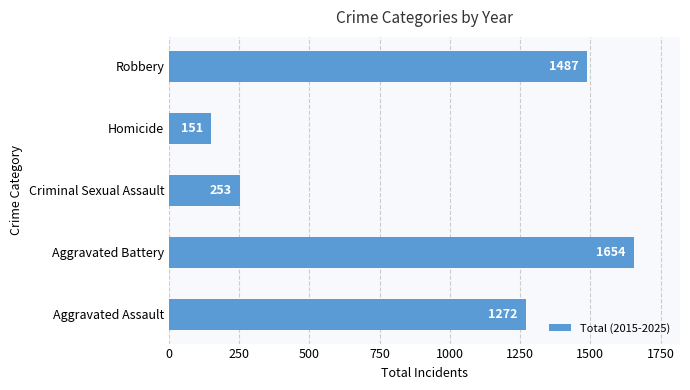

What is the difference between the maximum and minimum values?

1503